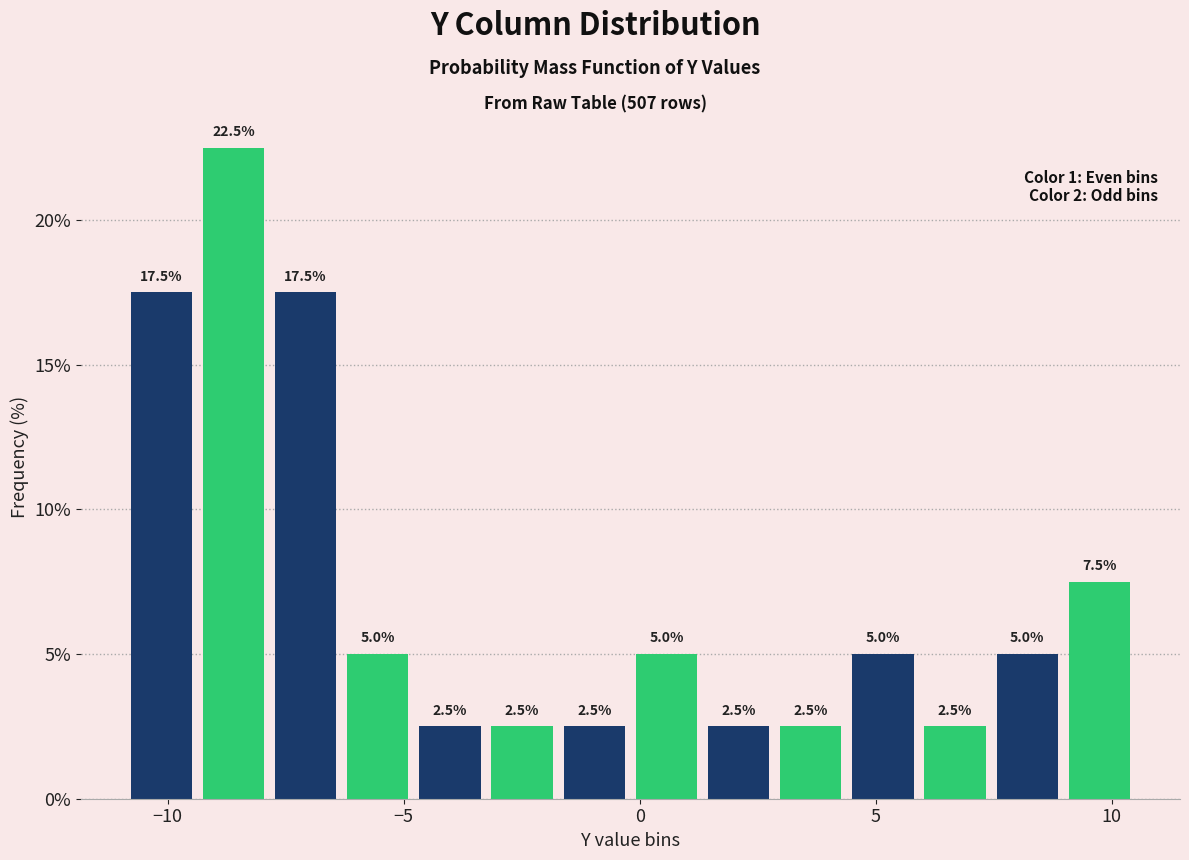

Read against the x-axis, roughly where is the centre of the tallest bar?

-8.5